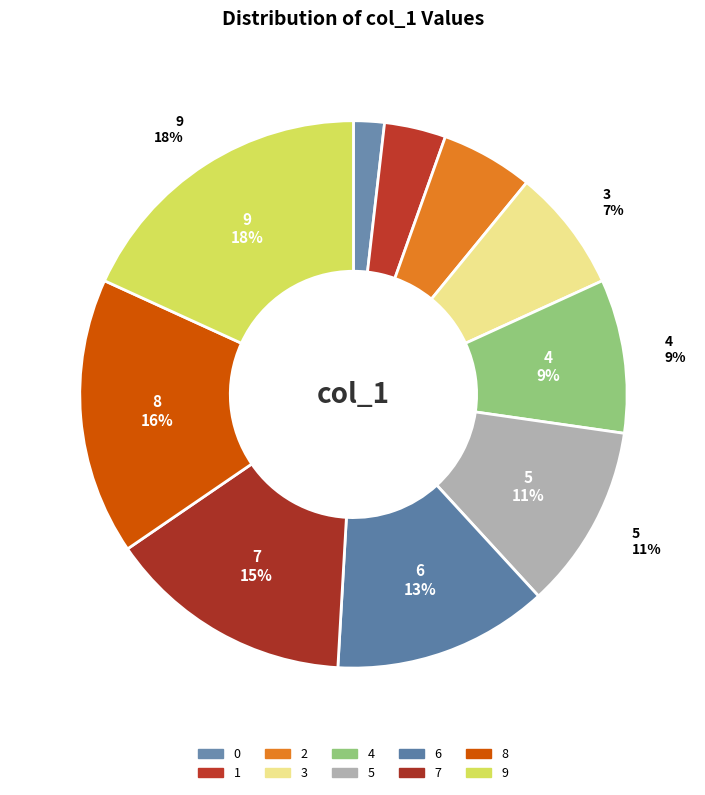

Combined, do 1 and 2 account for over 50%?

No